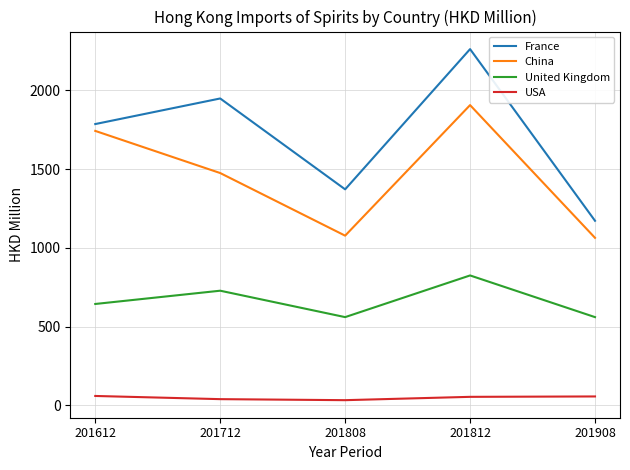

What is the approximate value of United Kingdom at 201612?

644.2